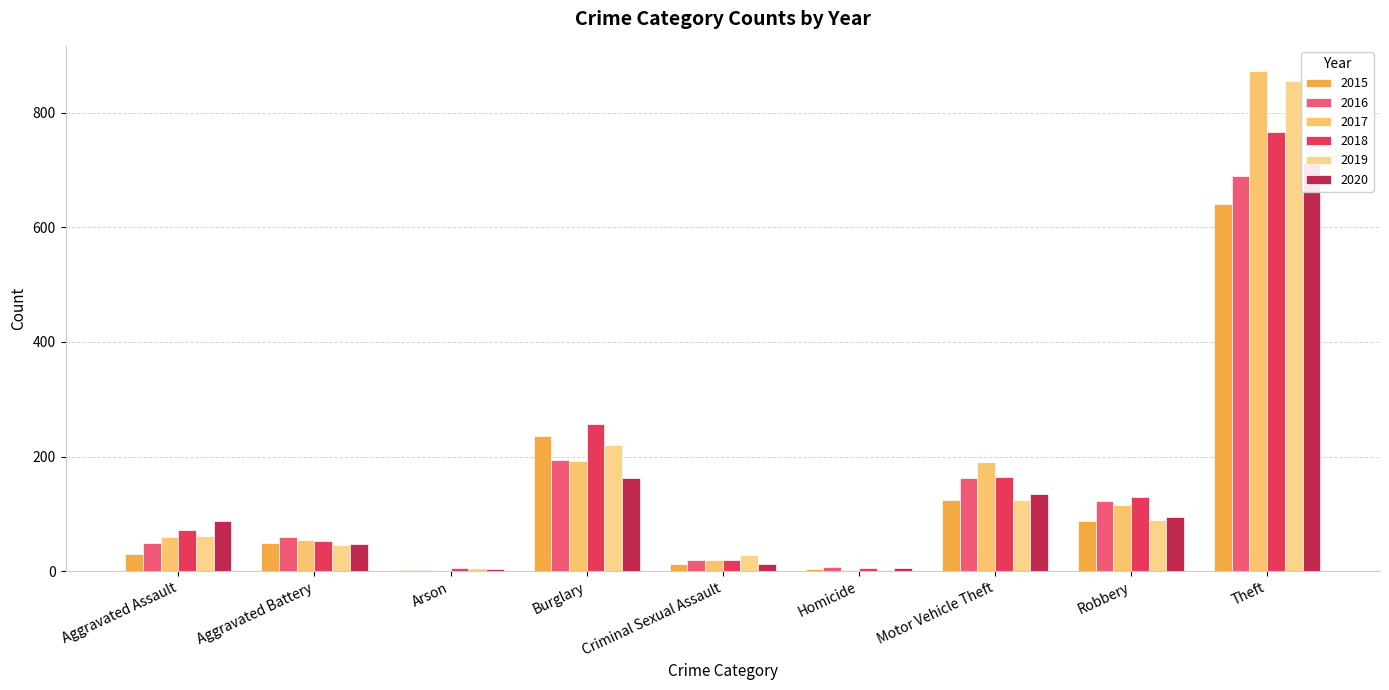

At which category does the chart reach its peak across all series?

Theft